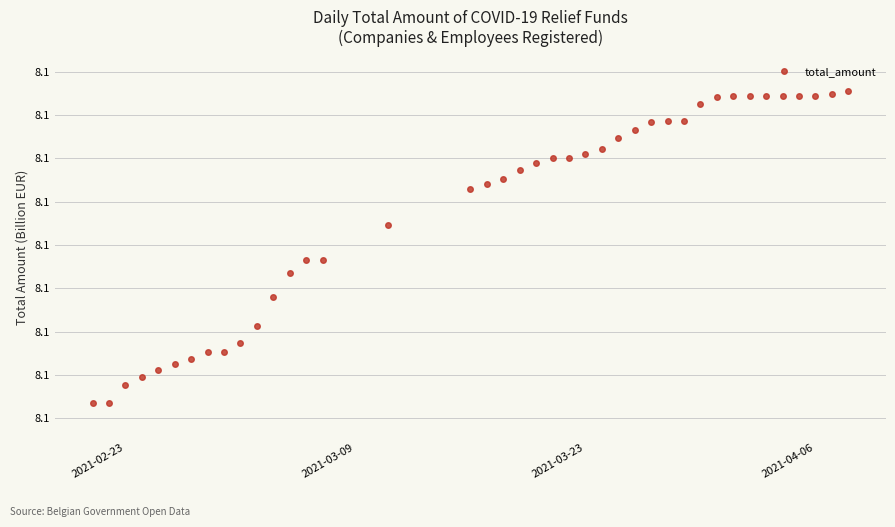

Is this an area chart (filled region under the line)?

No